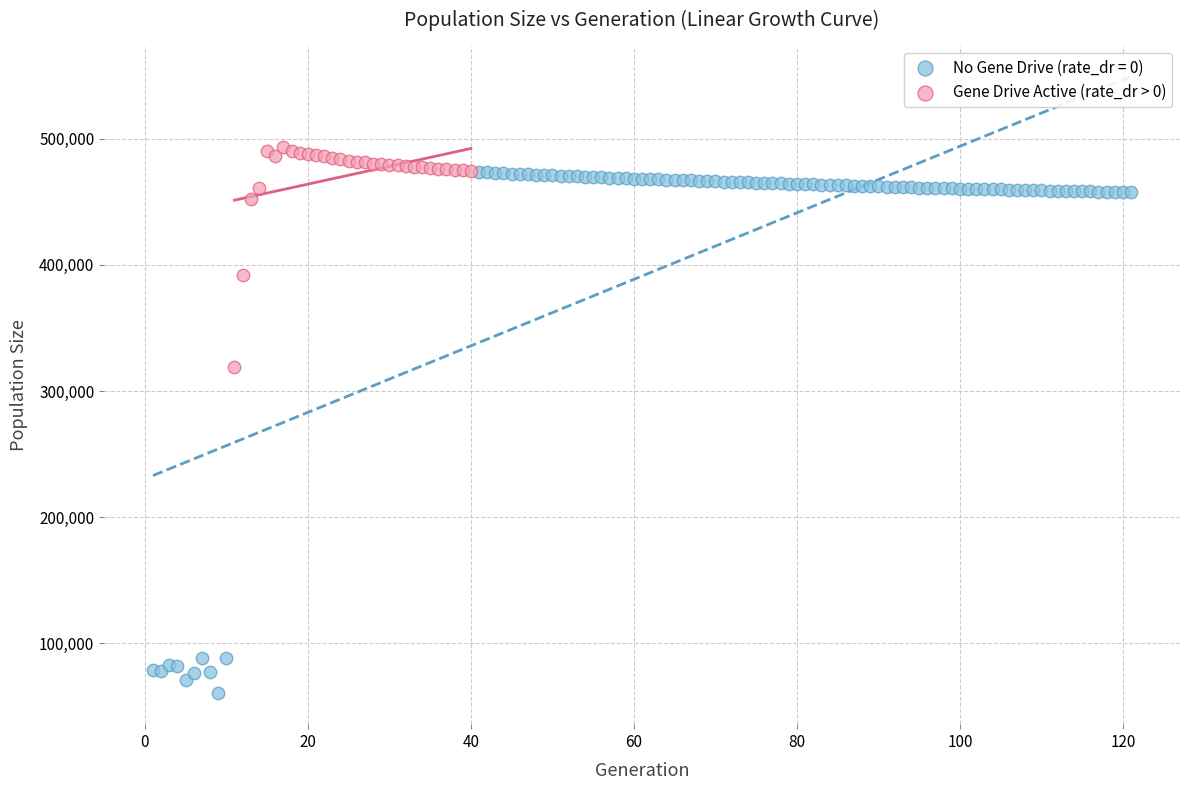

Which series contains the lowest Y value?

No Gene Drive (rate_dr = 0)